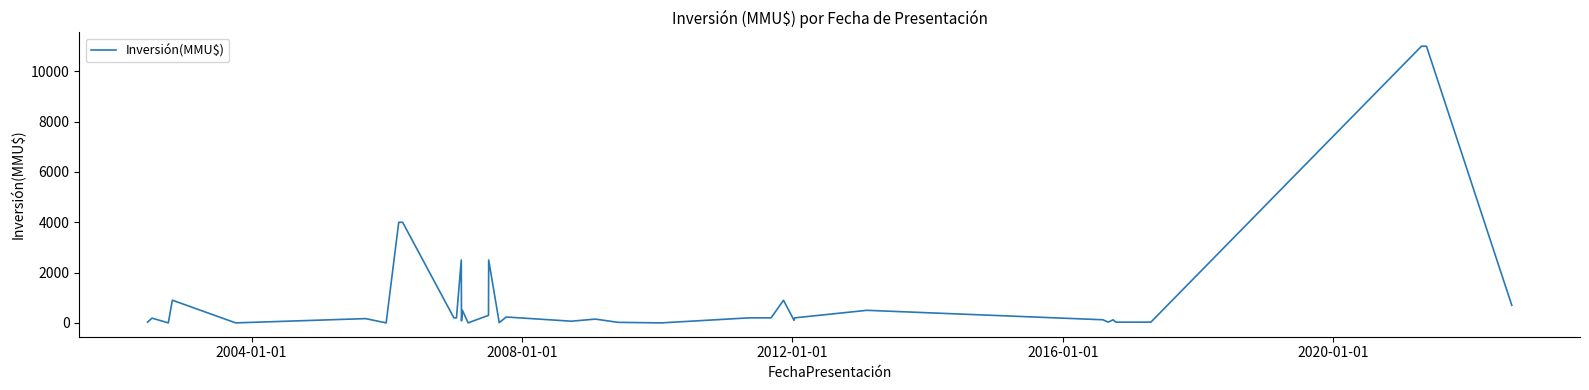

What is the difference between the maximum and minimum values?

11000